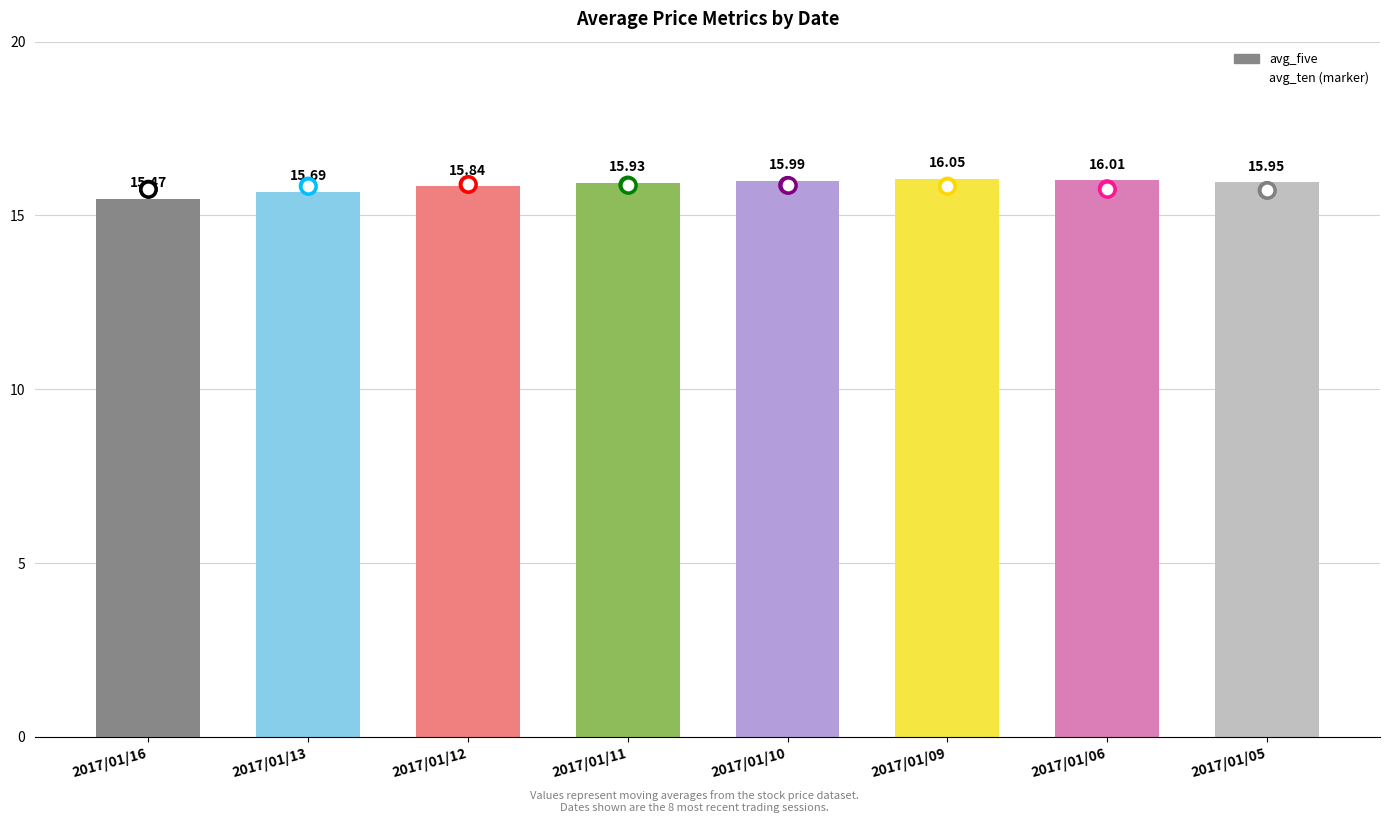

Which series has the largest Y range (max minus min)?

avg_five